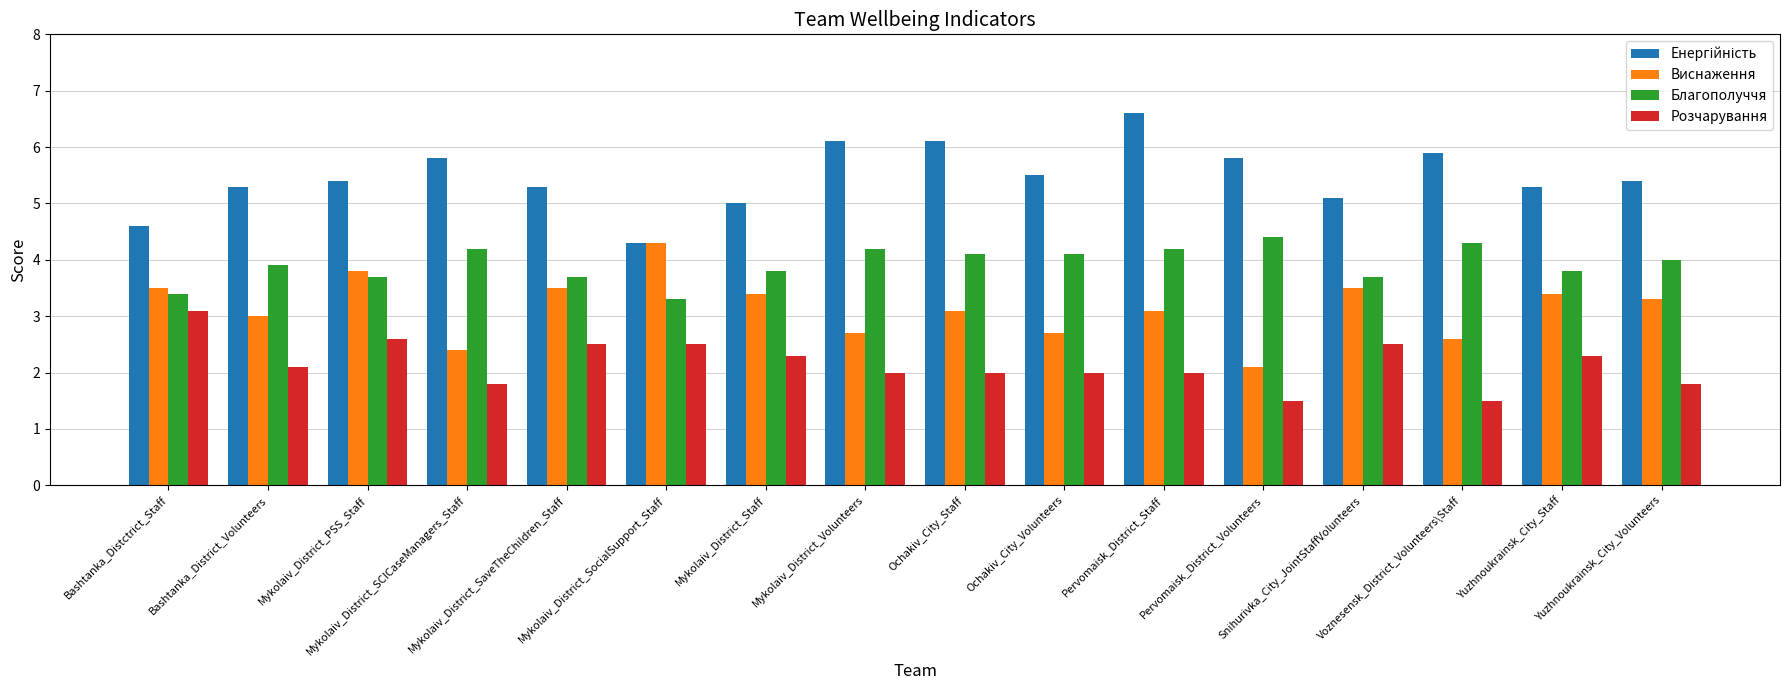

What is the maximum value for Розчарування?

3.1